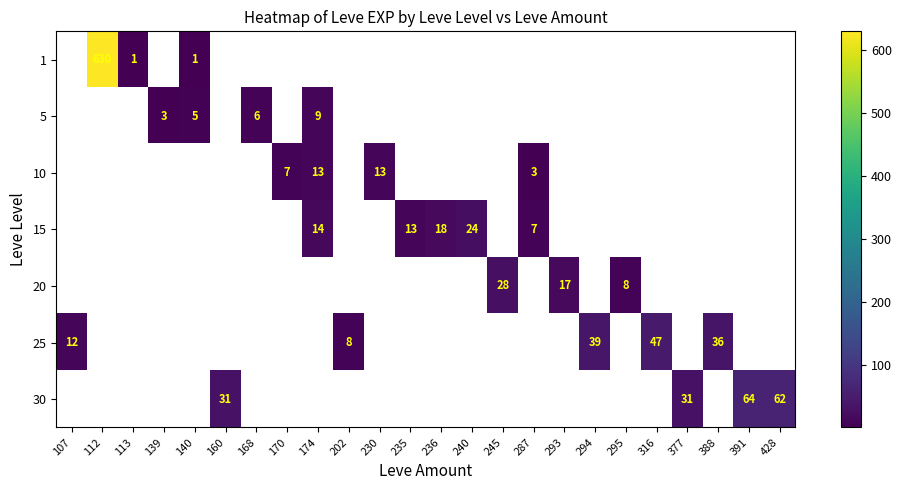

The 20 series shows 28 at 245. True or false?

True